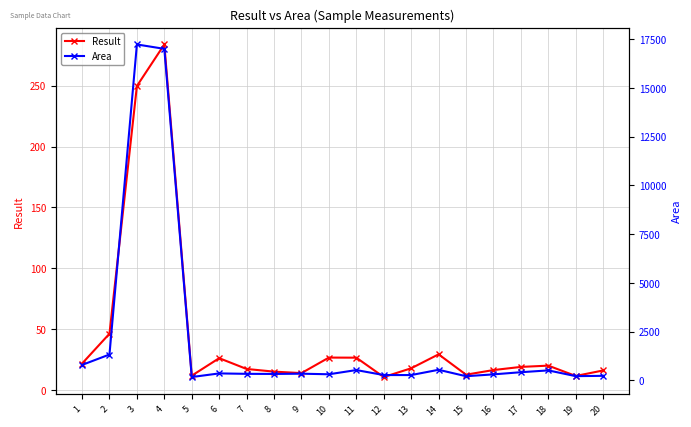

At how many categories does at least one series exceed 5660?

2